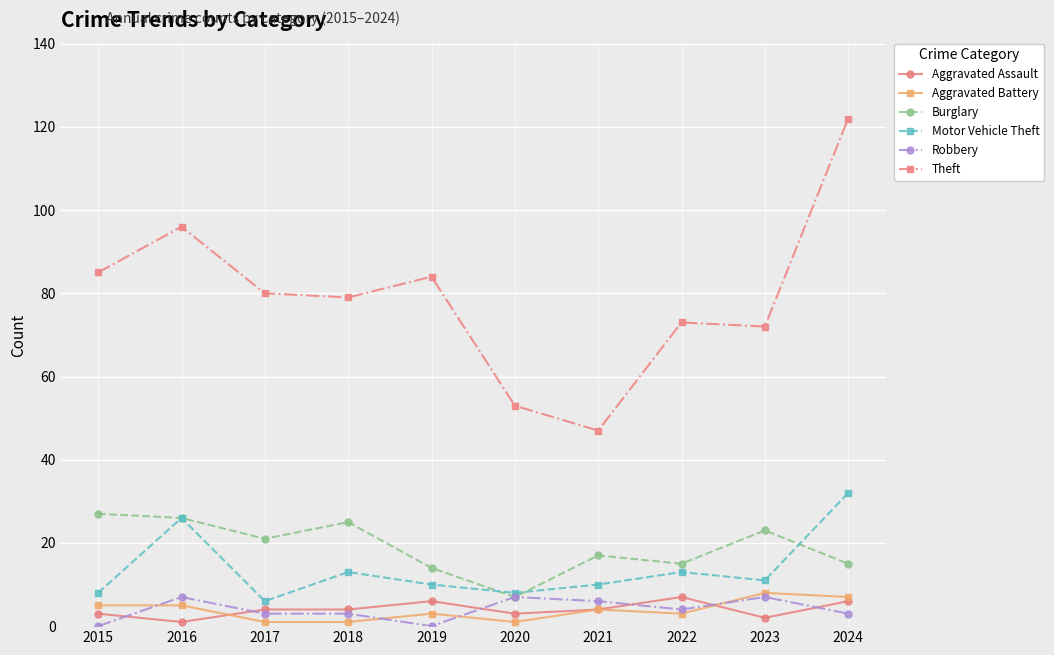

What is the sum of the Aggravated Battery values at 2016 and 2024?

12